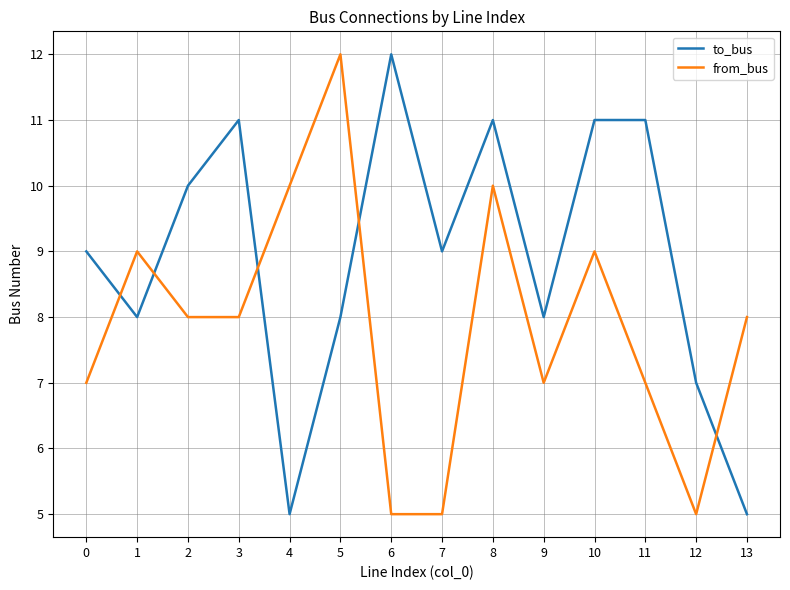

Is this an area chart (filled region under the line)?

No